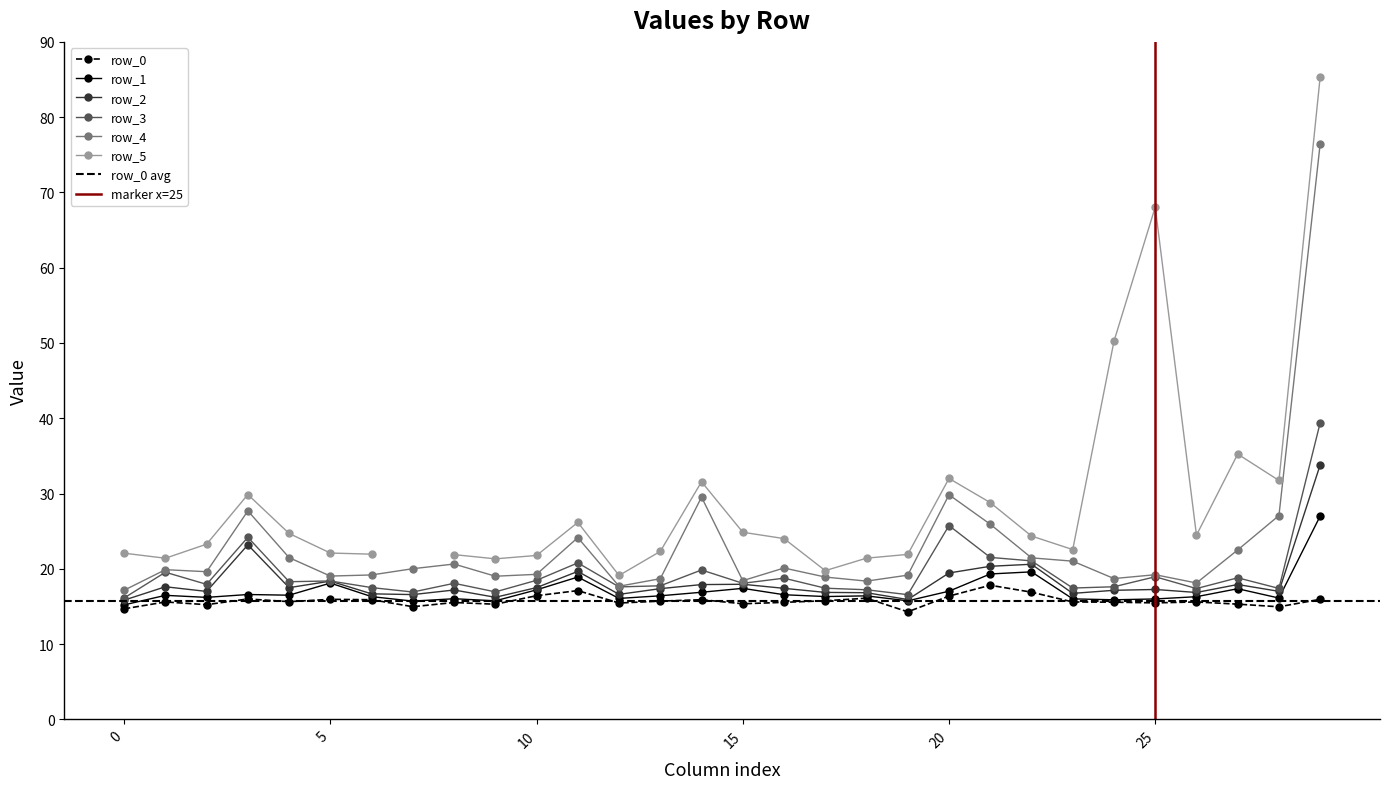

Which label corresponds to the largest value in the chart?

29